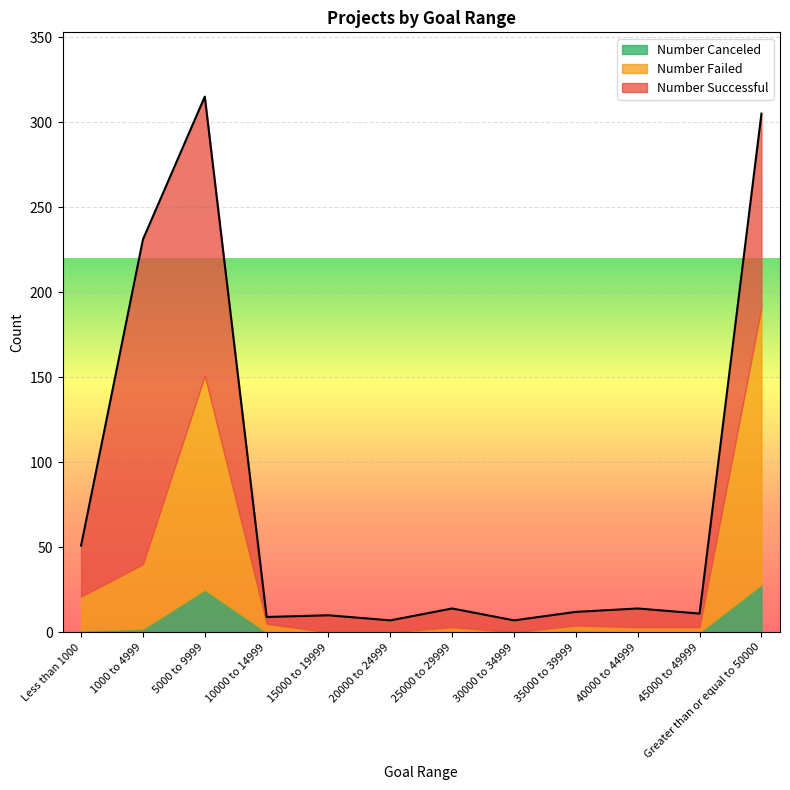

What is the difference between the maximum and minimum values in the Number Successful series?

187